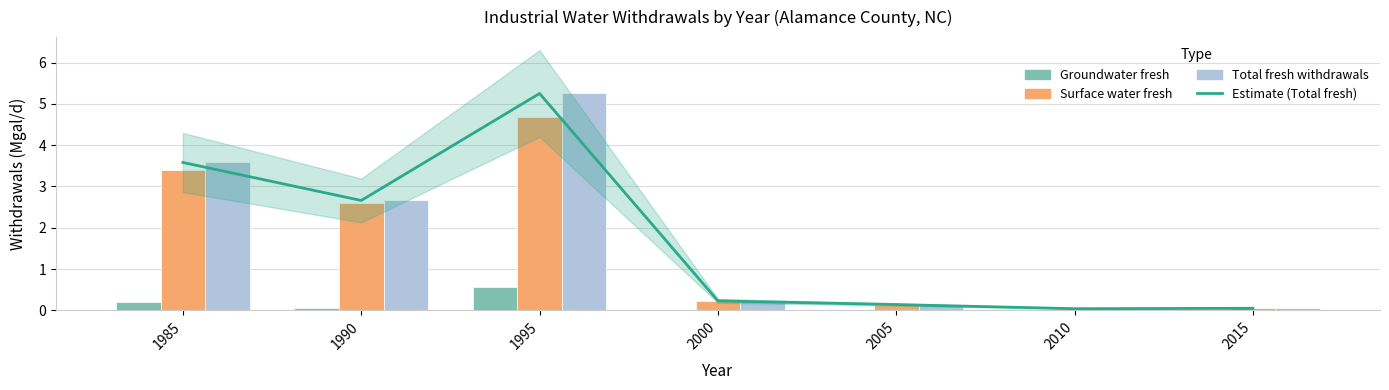

What is the difference between the Surface water fresh values at 1990 and 2015?

2.6